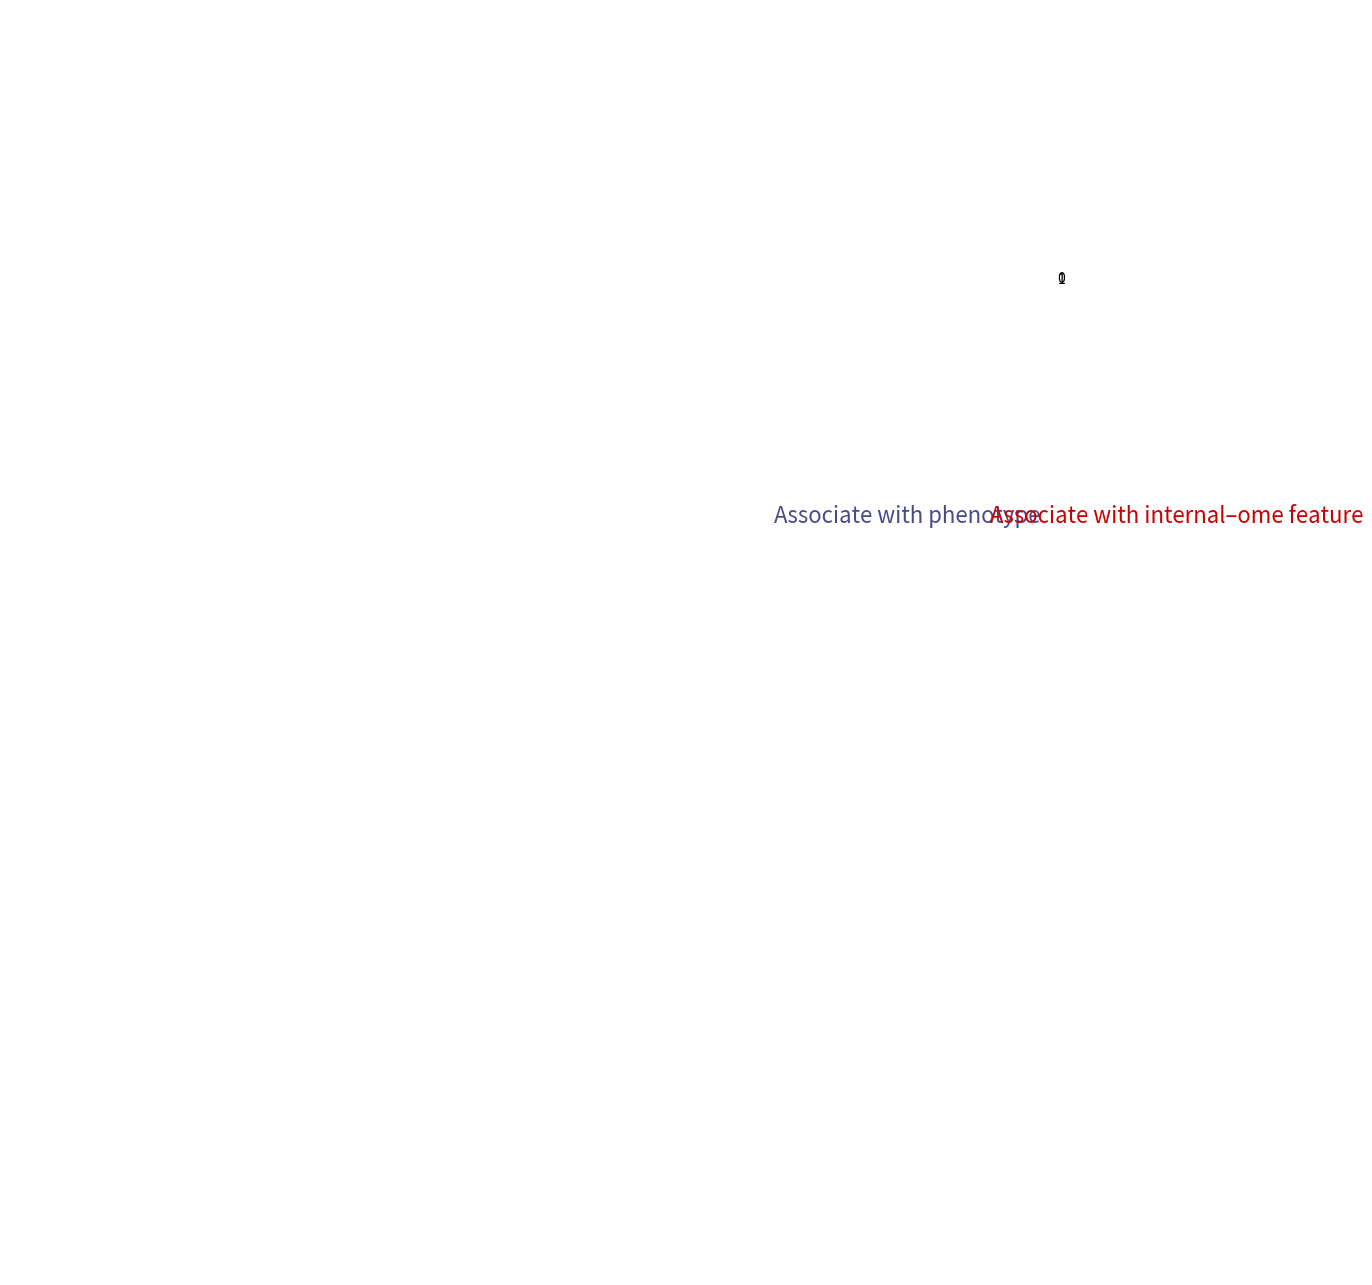

Approximately how many times larger is the value at 0 compared to 1?

1.7